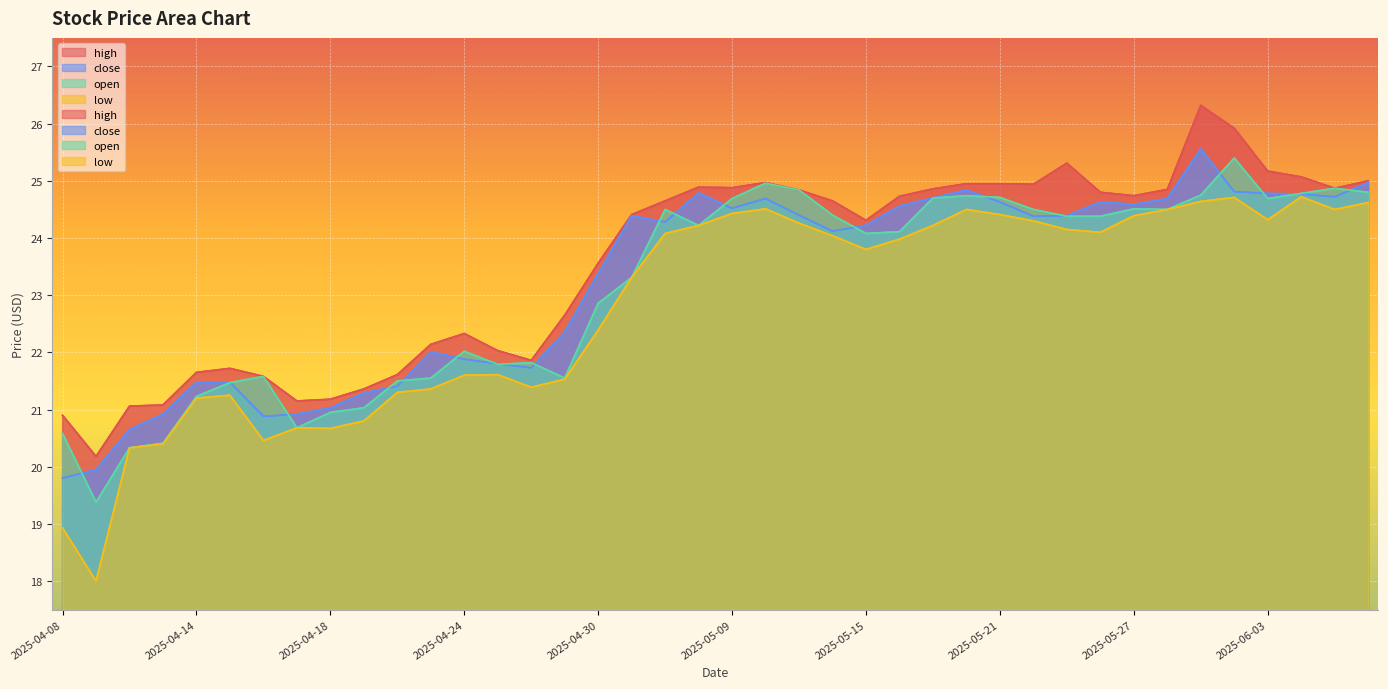

Rank the categories by close value from highest to lowest.

2025-05-29, 2025-06-06, 2025-05-20, 2025-05-30, 2025-05-08, 2025-06-03, 2025-06-04, 2025-06-05, 2025-05-19, 2025-05-12, 2025-05-28, 2025-05-21, 2025-05-26, 2025-05-27, 2025-05-16, 2025-05-09, 2025-05-13, 2025-05-06, 2025-05-23, 2025-05-22, 2025-05-07, 2025-05-15, 2025-05-14, 2025-04-30, 2025-04-29, 2025-04-23, 2025-04-24, 2025-04-25, 2025-04-28, 2025-04-14, 2025-04-15, 2025-04-22, 2025-04-21, 2025-04-18, 2025-04-11, 2025-04-17, 2025-04-16, 2025-04-10, 2025-04-09, 2025-04-08